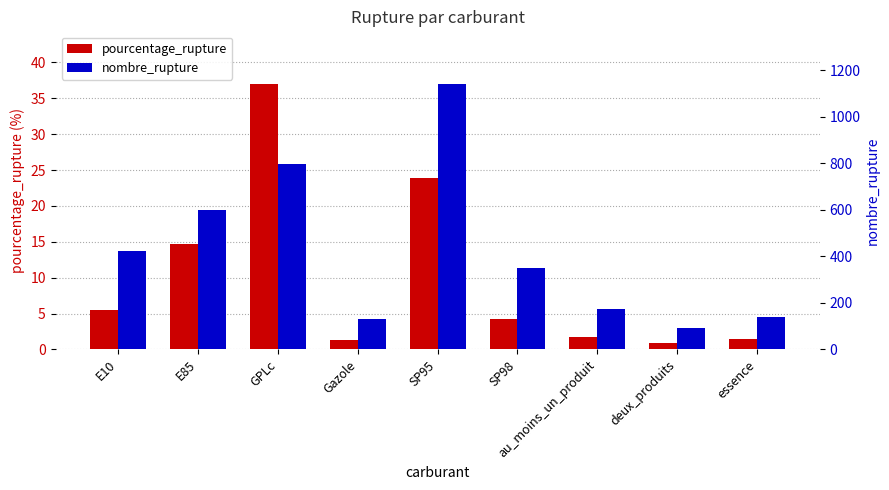

What position from the left is deux_produits?

8